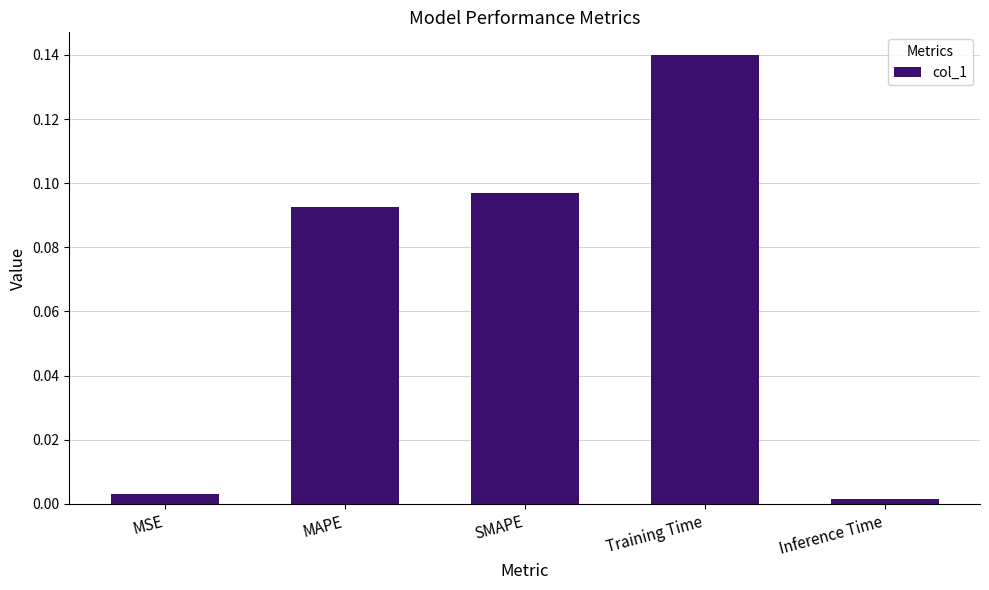

What is the label of the 2nd bar from the left?

MAPE